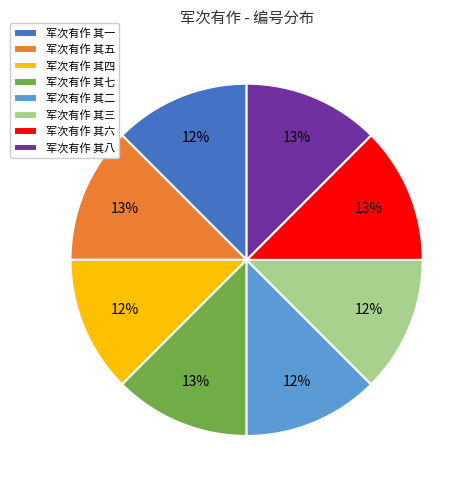

Is there any slice that represents more than half of the pie?

No